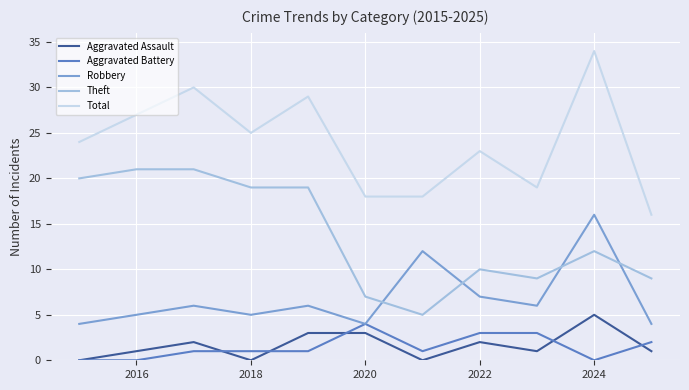

Which series has the largest range (max minus min)?

Total